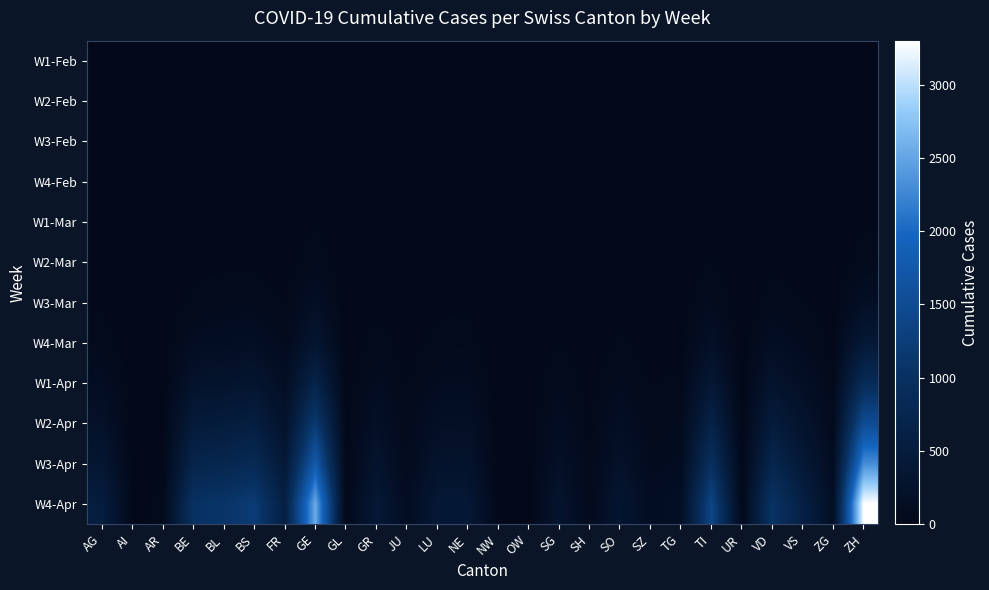

At which category is the sum across all series the highest?

ZH